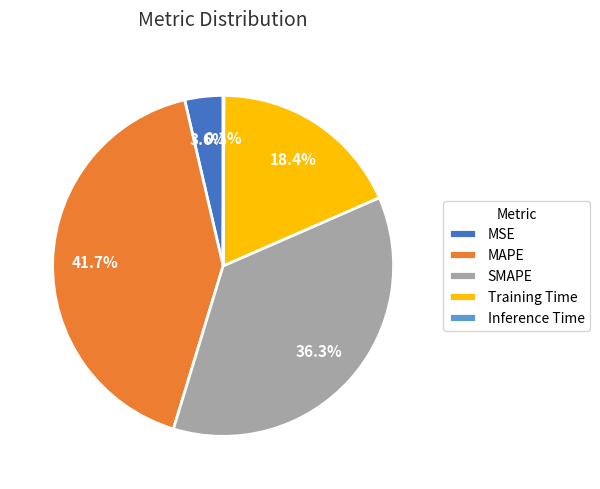

Is it true that SMAPE is 46% of the pie?

False